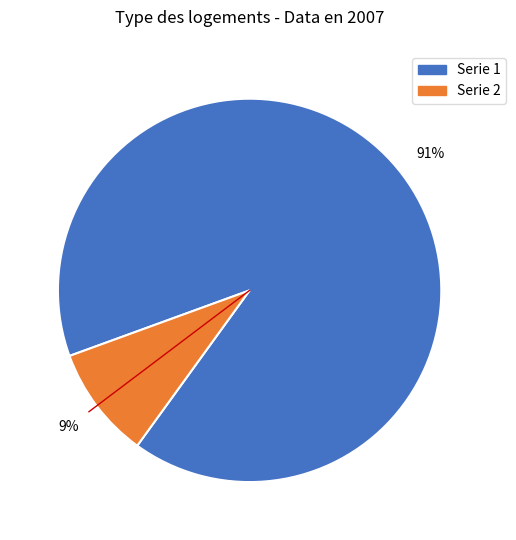

Is there any slice that represents more than half of the pie?

Yes